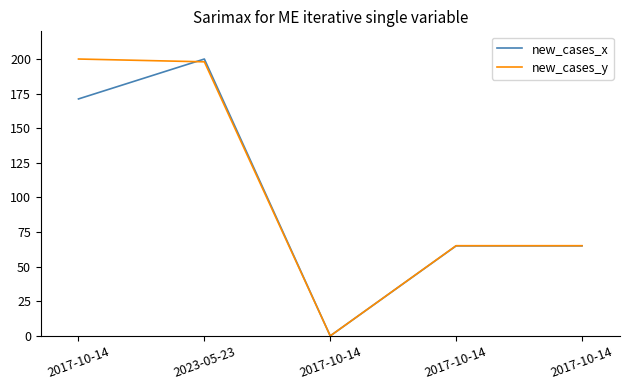

True or false: new_cases_y and new_cases_x cross at least once.

True